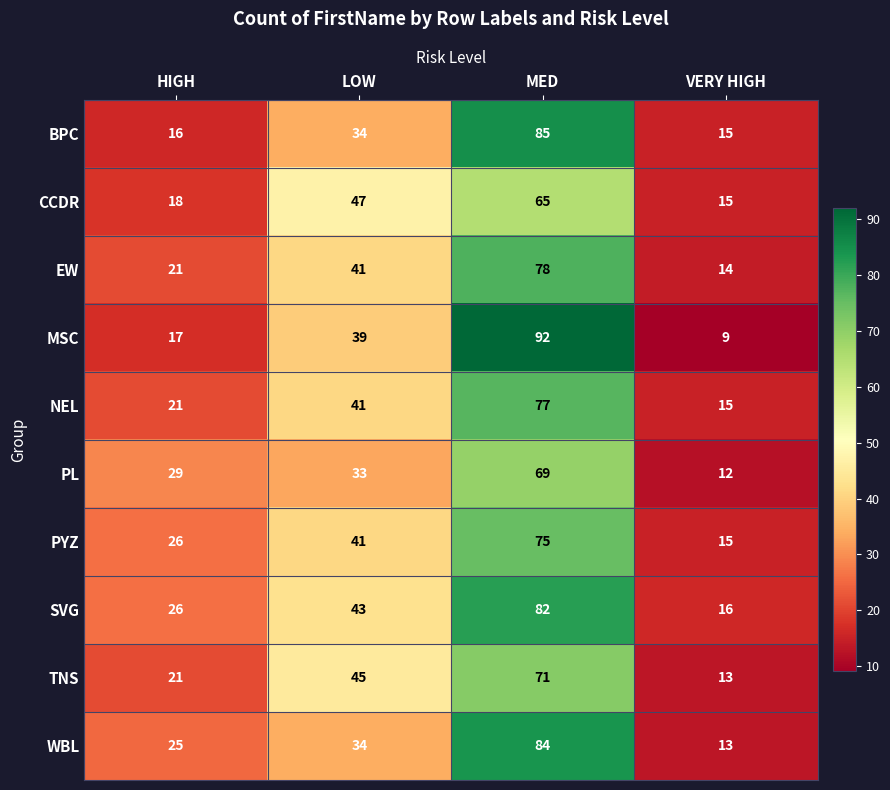

Rank the categories by BPC value from highest to lowest.

MED, LOW, HIGH, VERY HIGH